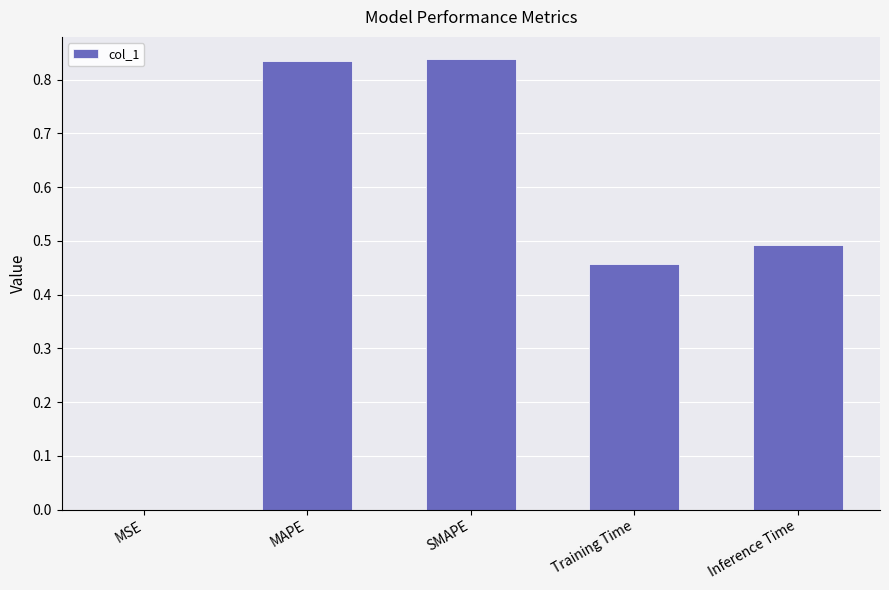

The value at SMAPE is 0.3. True or false?

False